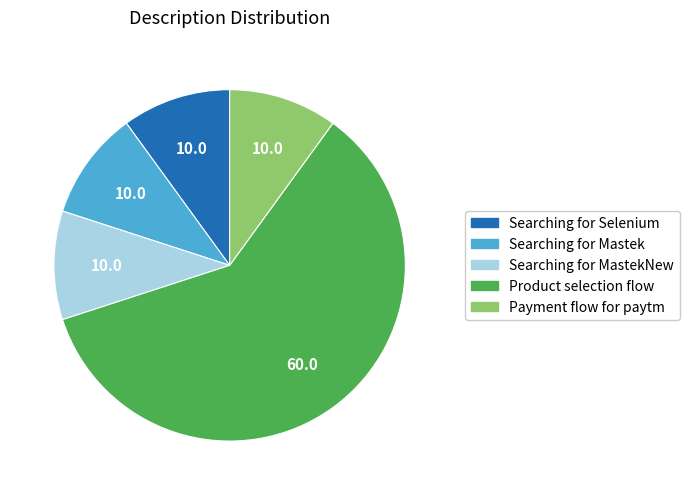

Which has a higher value, Product selection flow or Searching for Selenium?

Product selection flow